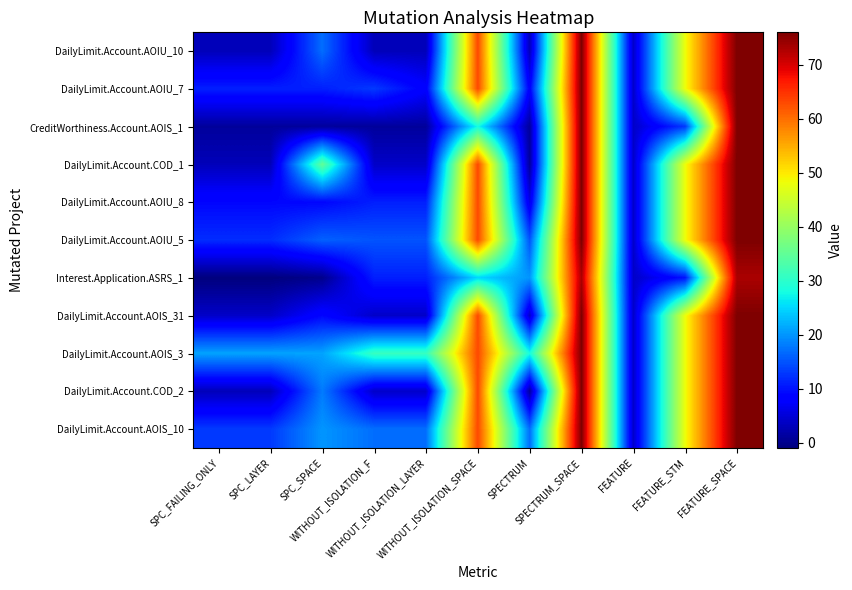

At which category is the sum across all series the highest?

SPECTRUM_SPACE